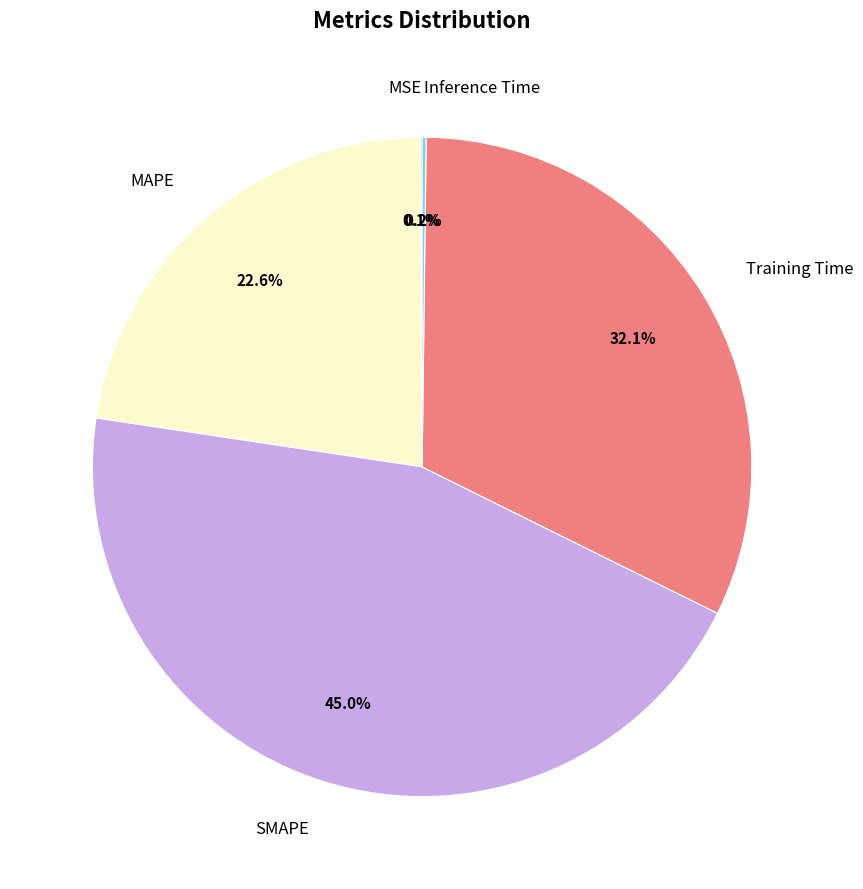

What is the largest slice in the pie chart?

SMAPE